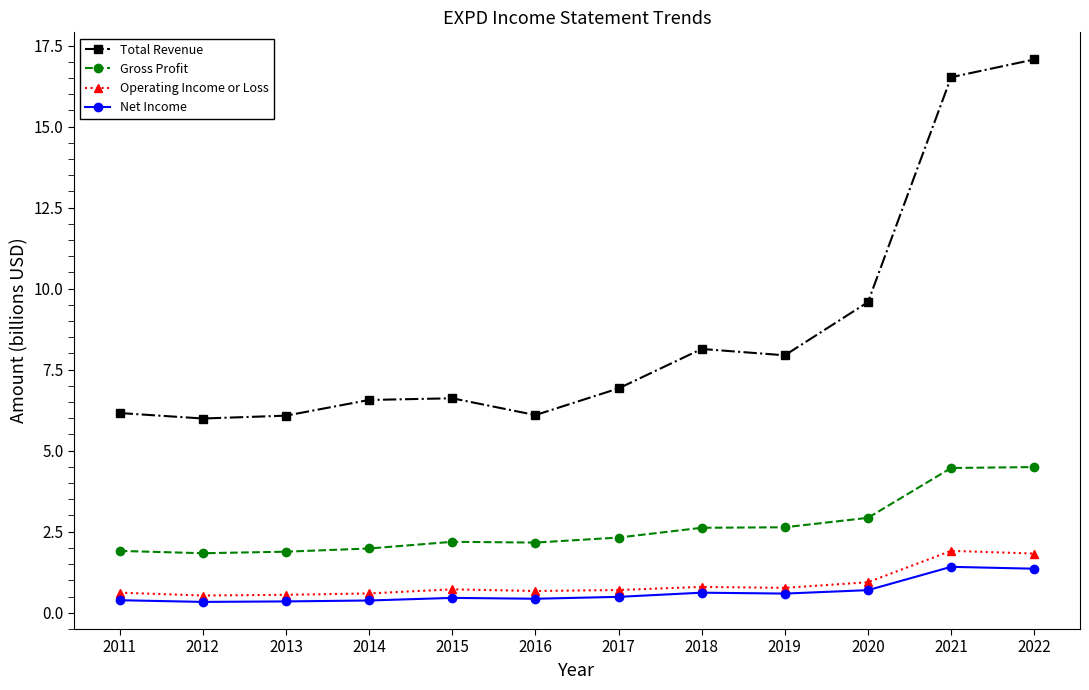

Which series changed the most between 2015 and 2016?

Total Revenue